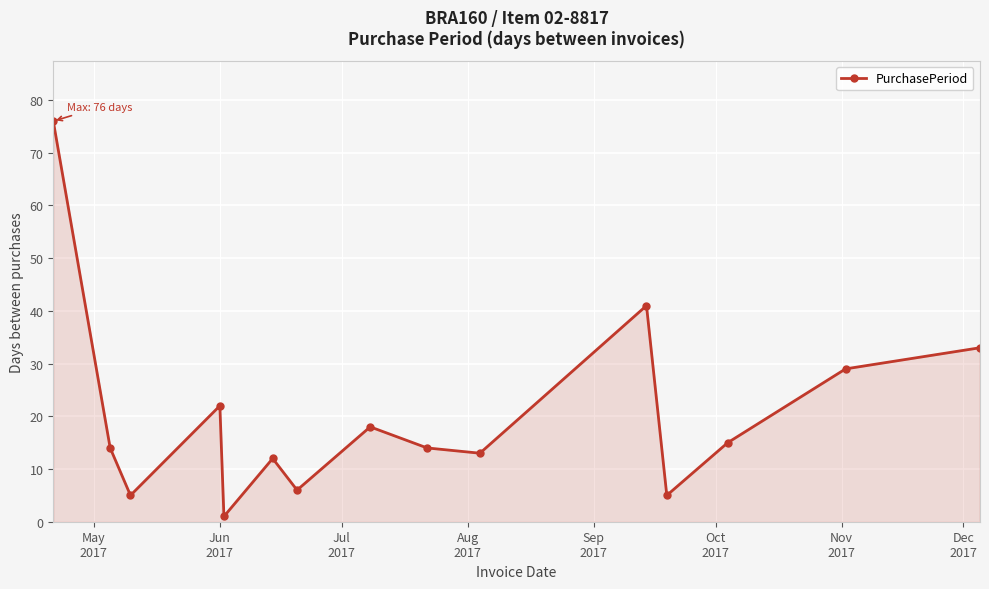

True or false: the data has more than 1 interior local peaks.

True